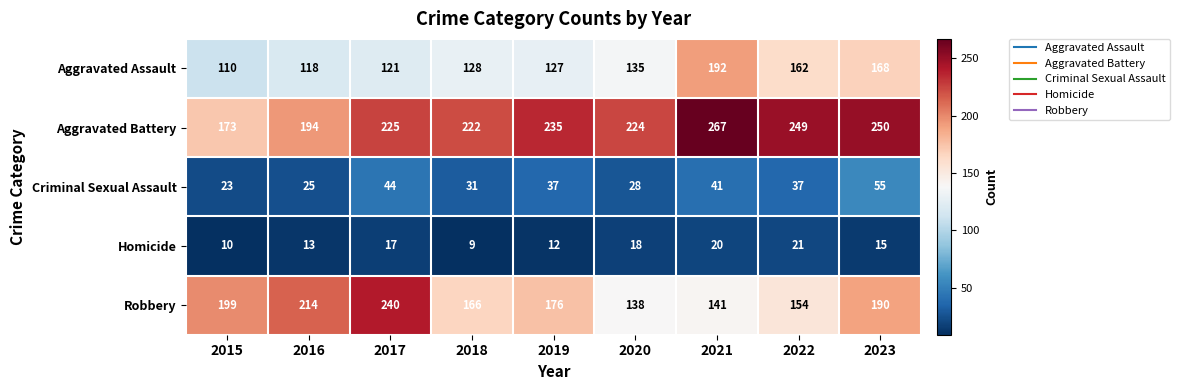

What is the total value across all series at 2015?

515